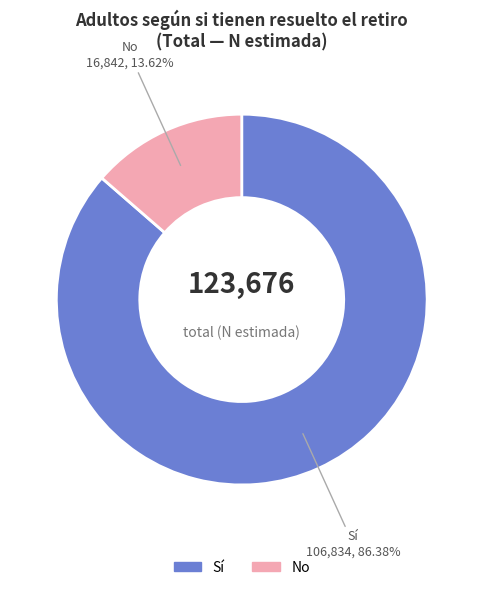

To the nearest percent, what percentage of the pie is Sí?

86%